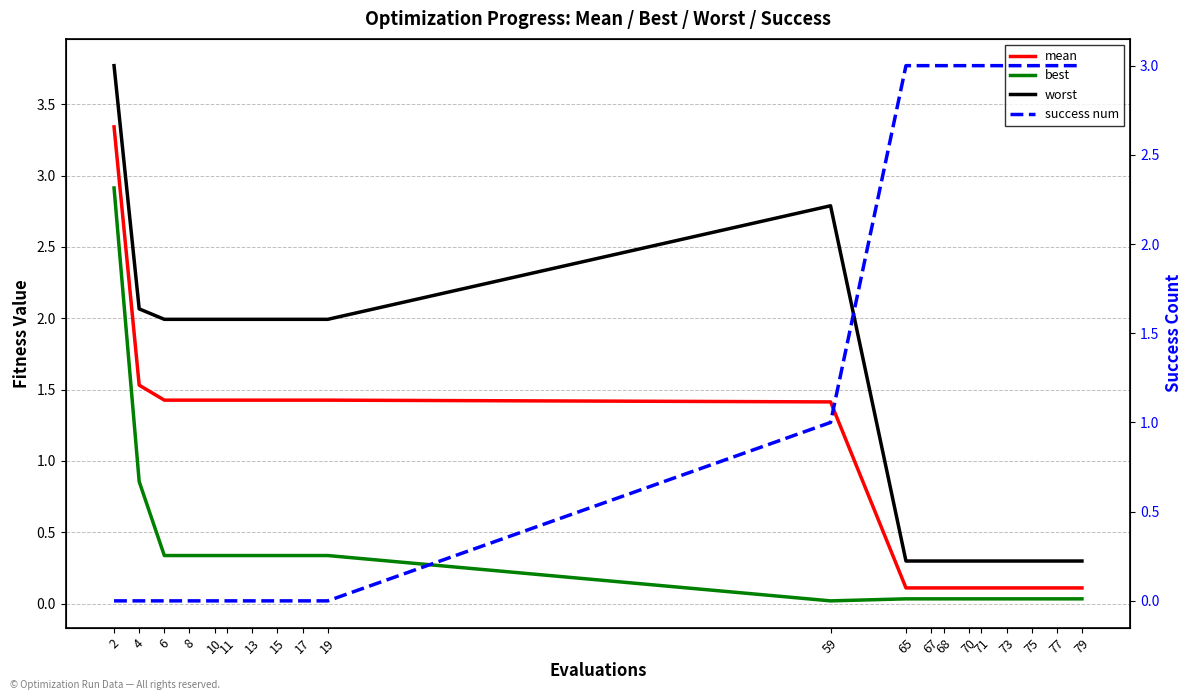

Does the chart have visible grid lines?

Yes